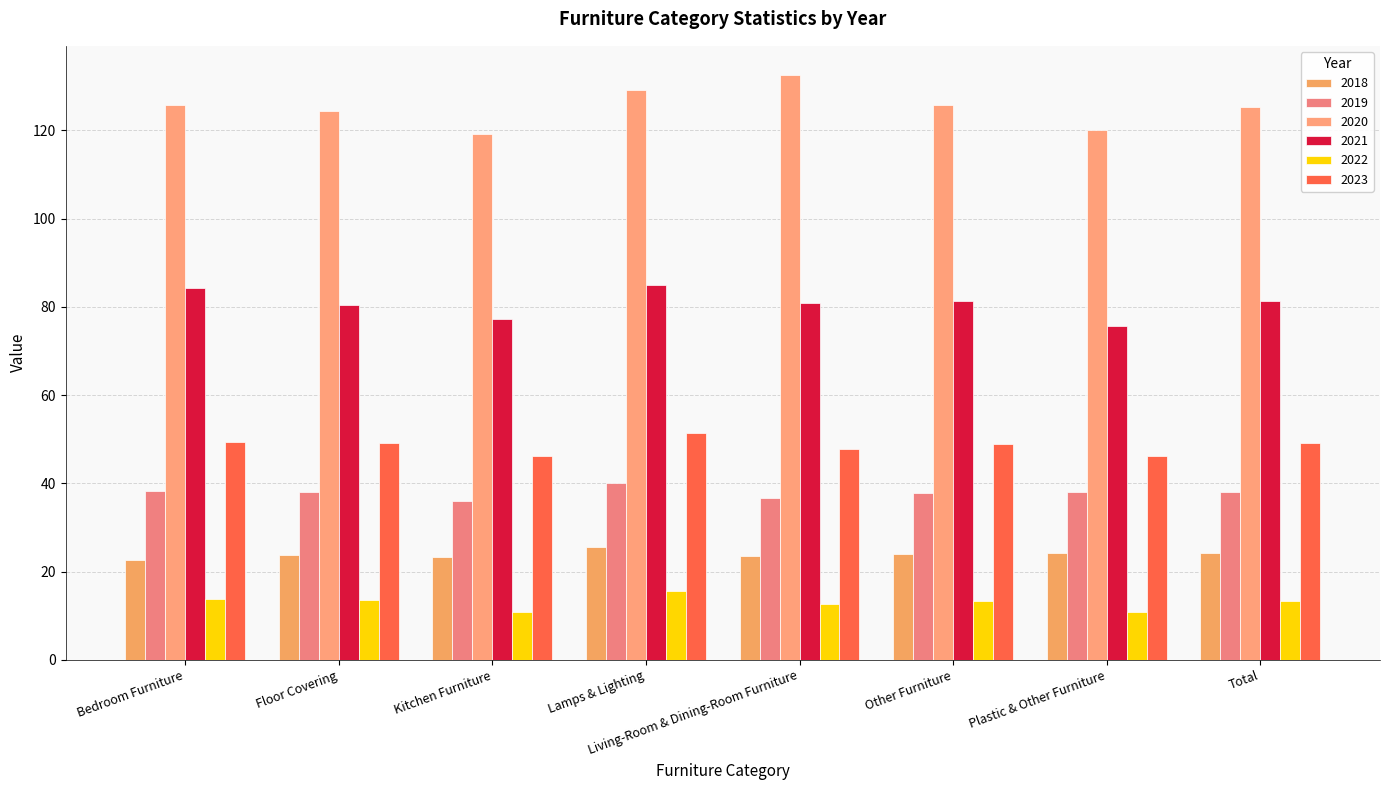

How many categories are shown in the chart?

8